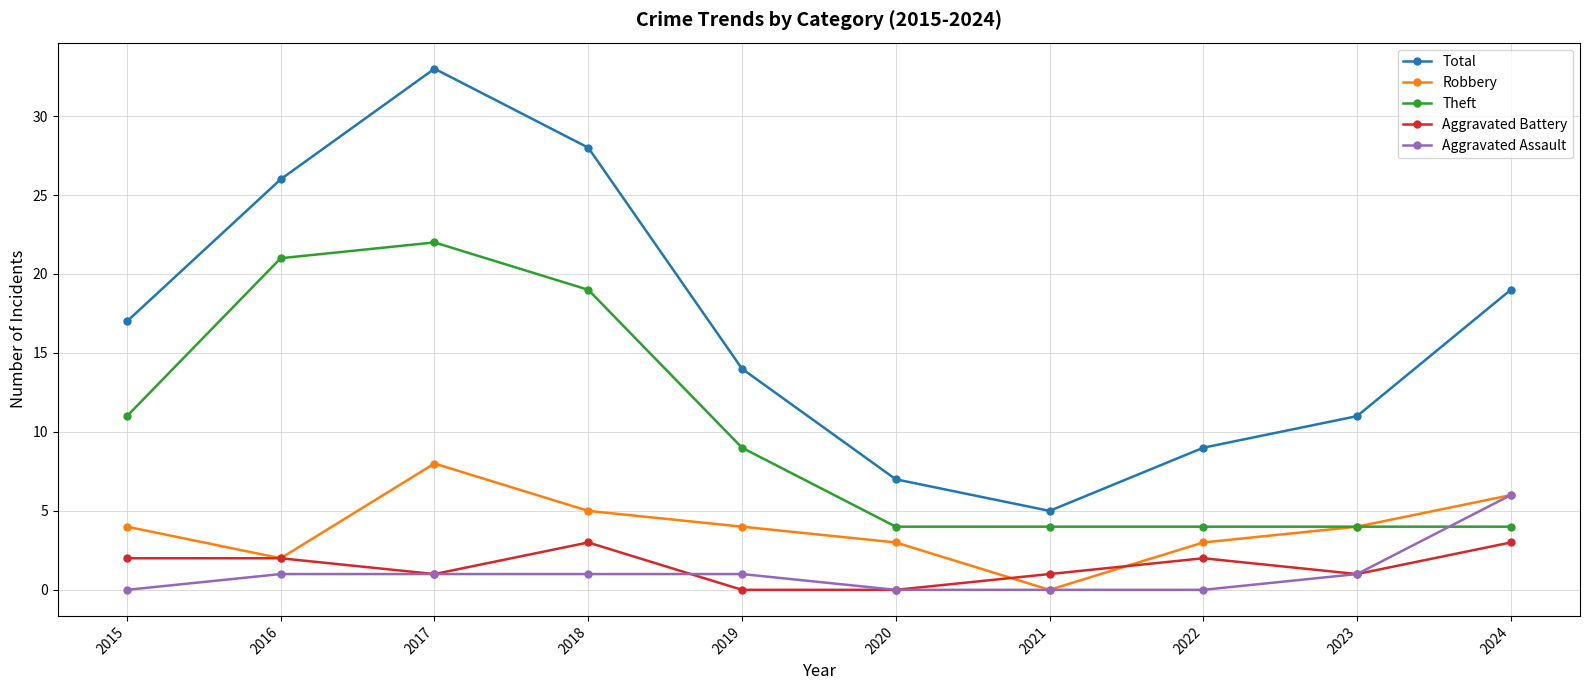

What is the maximum value for Theft?

22